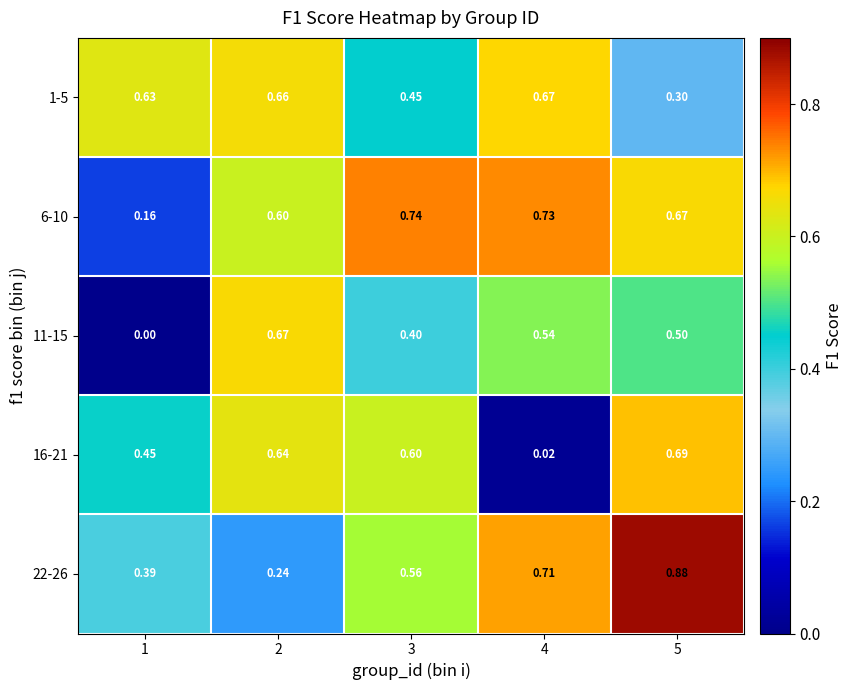

Reading left to right, list all the values displayed in this chart.

1-5: 1=0.6	2=0.7	3=0.5	4=0.7	5=0.3
6-10: 1=0.2	2=0.6	3=0.7	4=0.7	5=0.7
11-15: 1=0.0	2=0.7	3=0.4	4=0.5	5=0.5
16-21: 1=0.5	2=0.6	3=0.6	4=0.0	5=0.7
22-26: 1=0.4	2=0.2	3=0.6	4=0.7	5=0.9